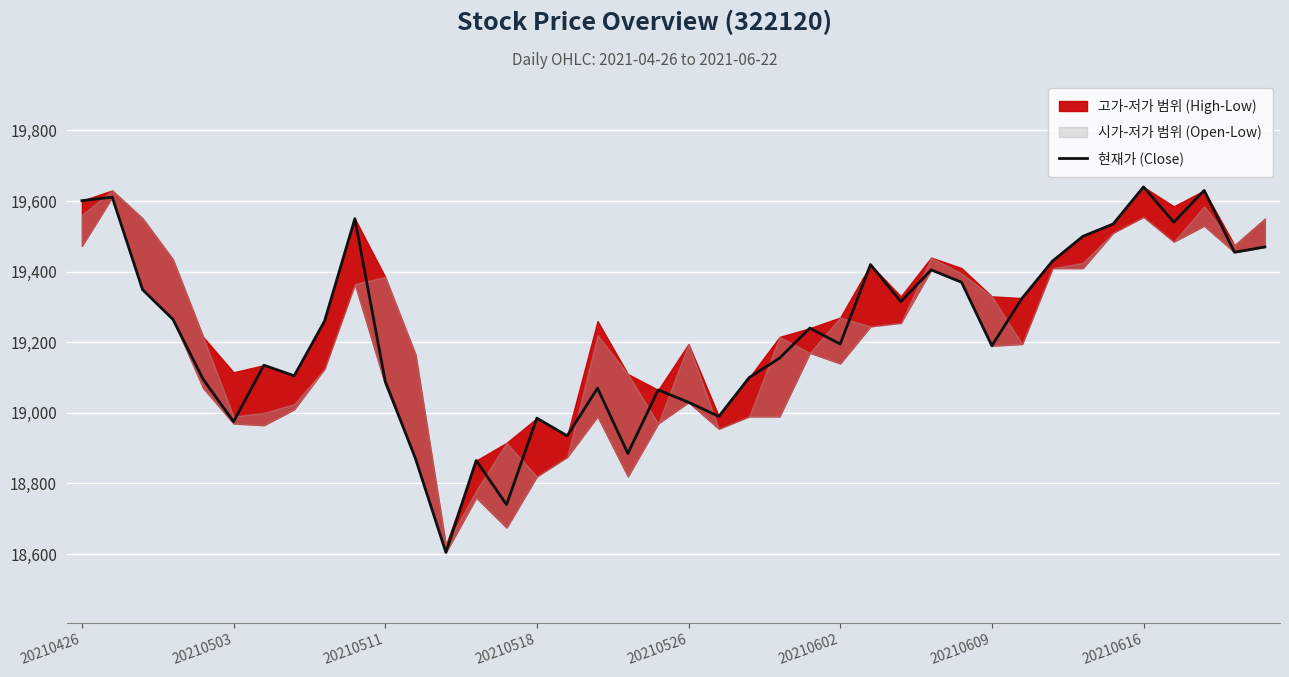

What is the highest value of the 현재가 (Close) series?

19640